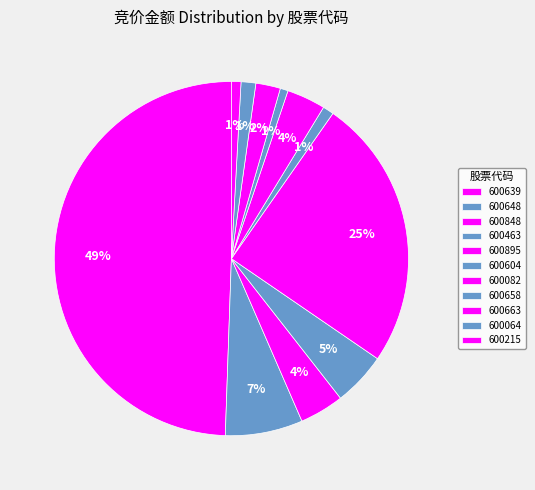

To the nearest percent, what is the average slice percentage?

9%